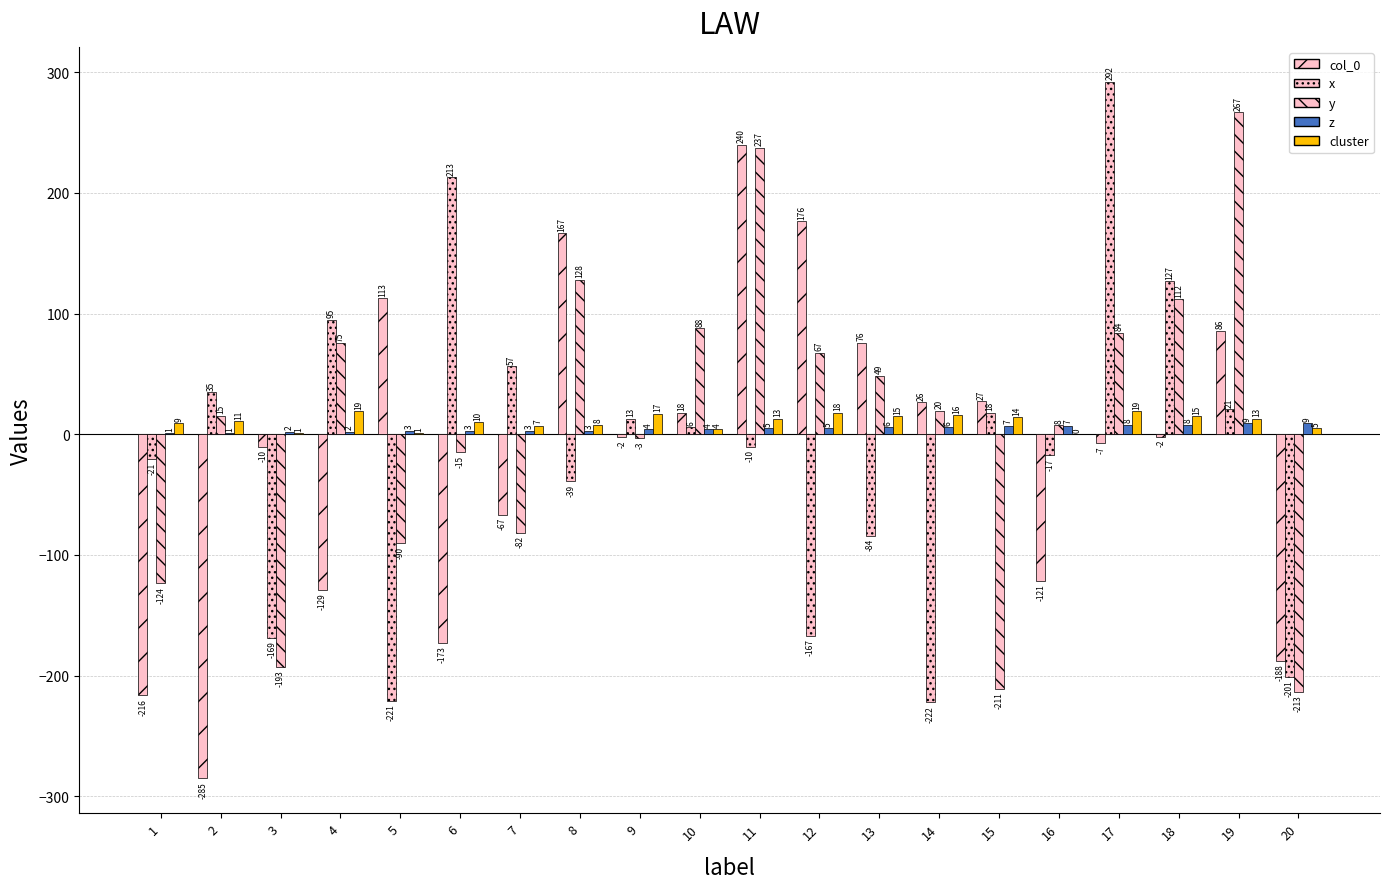

Reading left to right, extract all data points from this chart.

col_0: 1=-216.2	2=-285.1	3=-10.4	4=-129.1	5=112.5	6=-172.9	7=-66.5	8=166.6	9=-2.2	10=17.8	11=239.8	12=176.5	13=75.9	14=26.3	15=27.2	16=-121.5	17=-6.9	18=-1.9	19=85.6	20=-187.9
x: 1=-20.8	2=34.6	3=-168.7	4=94.8	5=-221.1	6=212.7	7=56.6	8=-38.8	9=12.8	10=5.8	11=-10.3	12=-166.8	13=-84.0	14=-222.1	15=18.0	16=-17.2	17=292.0	18=126.9	19=20.7	20=-201.2
y: 1=-123.6	2=15.5	3=-193.0	4=75.2	5=-90.2	6=-14.8	7=-81.6	8=127.9	9=-2.9	10=88.0	11=237.2	12=67.5	13=48.5	14=19.5	15=-210.7	16=7.7	17=83.9	18=111.9	19=266.6	20=-213.2
z: 1=1.0	2=1.0	3=2.0	4=2.0	5=3.0	6=3.0	7=3.0	8=3.0	9=4.0	10=4.0	11=5.0	12=5.0	13=6.0	14=6.0	15=7.0	16=7.0	17=8.0	18=8.0	19=9.0	20=9.0
cluster: 1=9.0	2=11.0	3=1.0	4=19.0	5=1.0	6=10.0	7=7.0	8=8.0	9=17.0	10=4.0	11=13.0	12=18.0	13=15.0	14=16.0	15=14.0	16=0.0	17=19.0	18=15.0	19=13.0	20=5.0